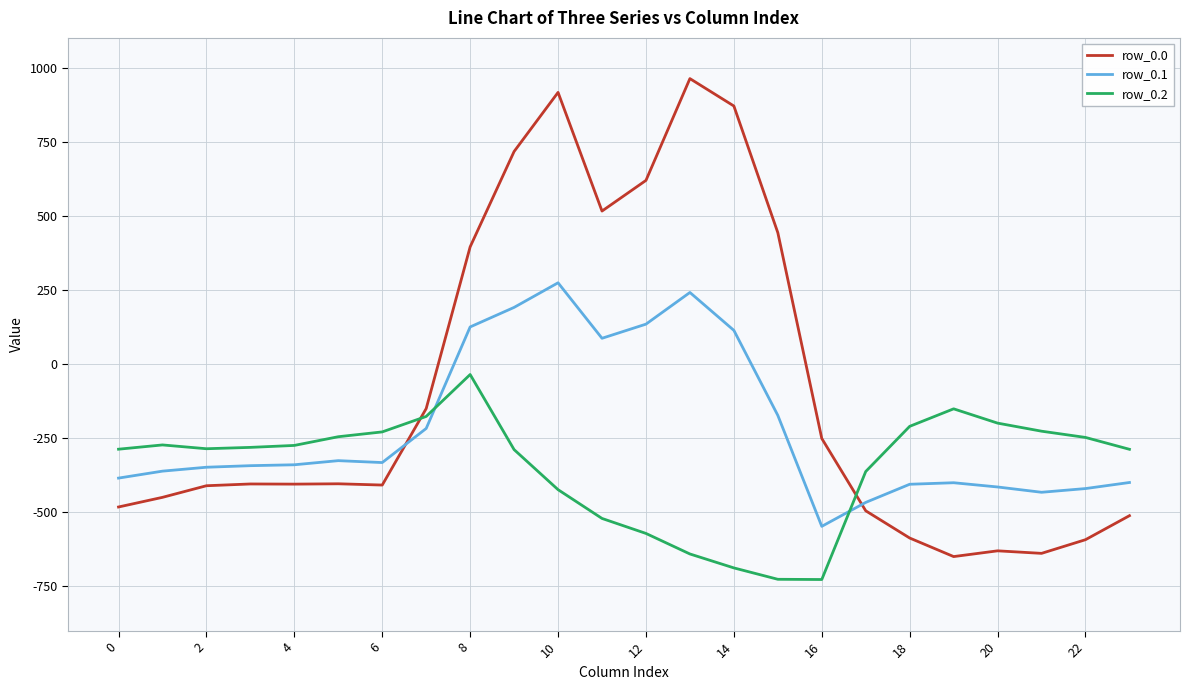

What are all the series names shown in the legend?

row_0.0, row_0.1, row_0.2